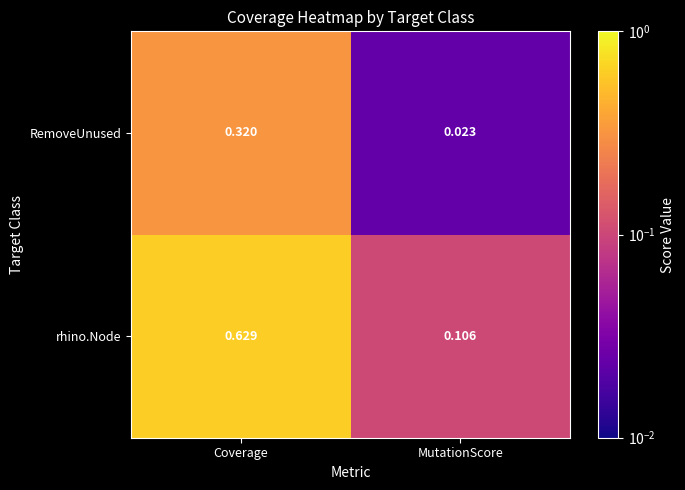

Between Coverage and MutationScore, which series saw the biggest shift?

rhino.Node